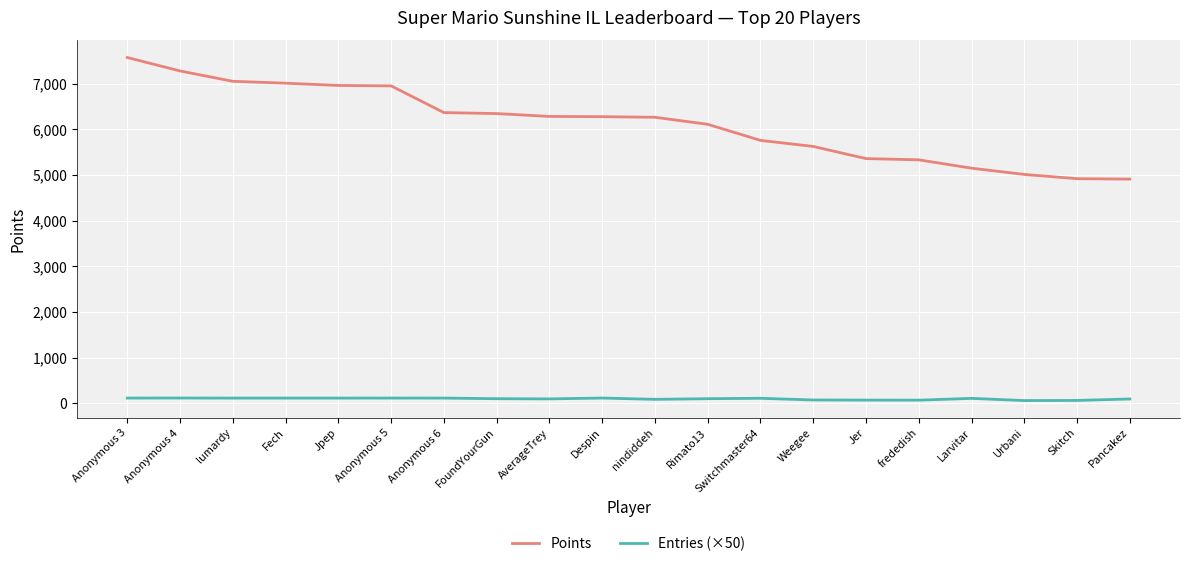

True or false: Points and Entries (×50) cross at least once.

False